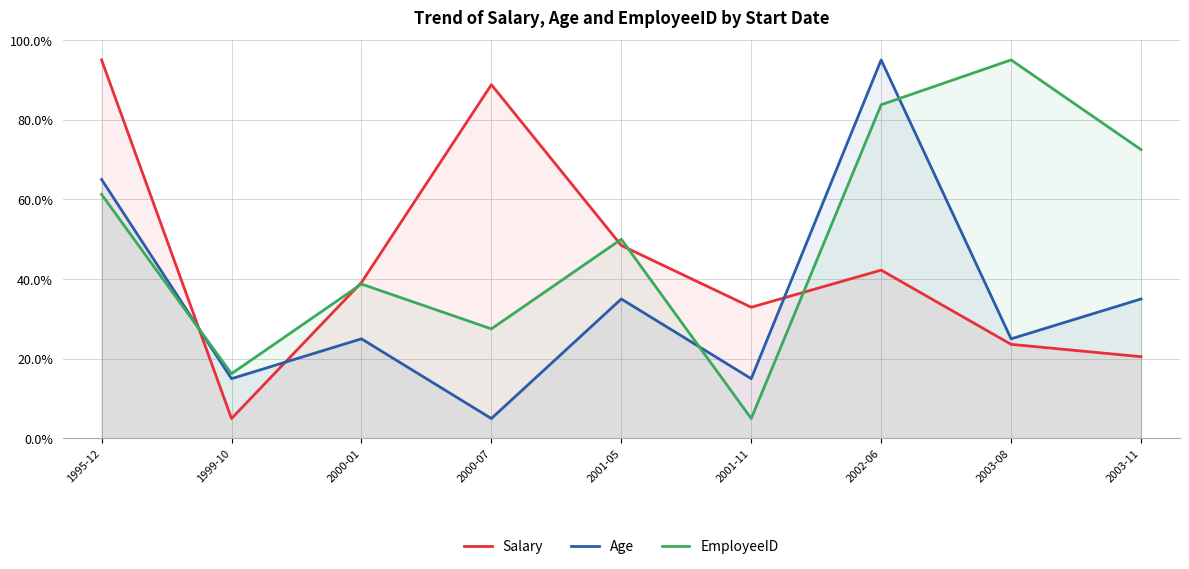

What is the difference between the Age values at 2000-01 and 2001-11?

10.0